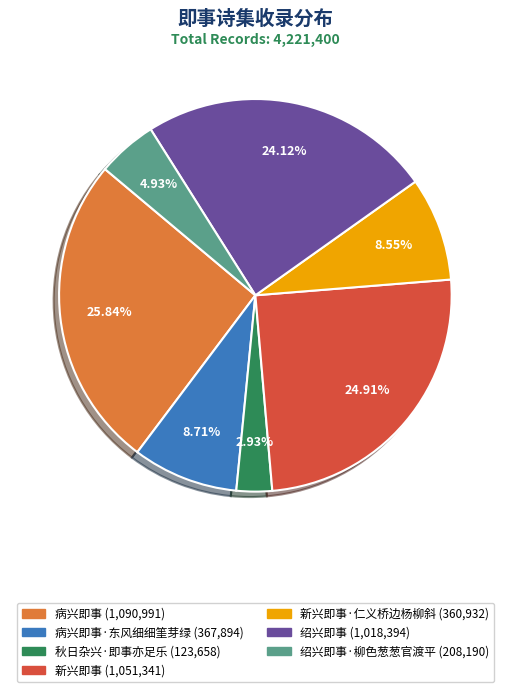

Is there a majority slice in this chart?

No